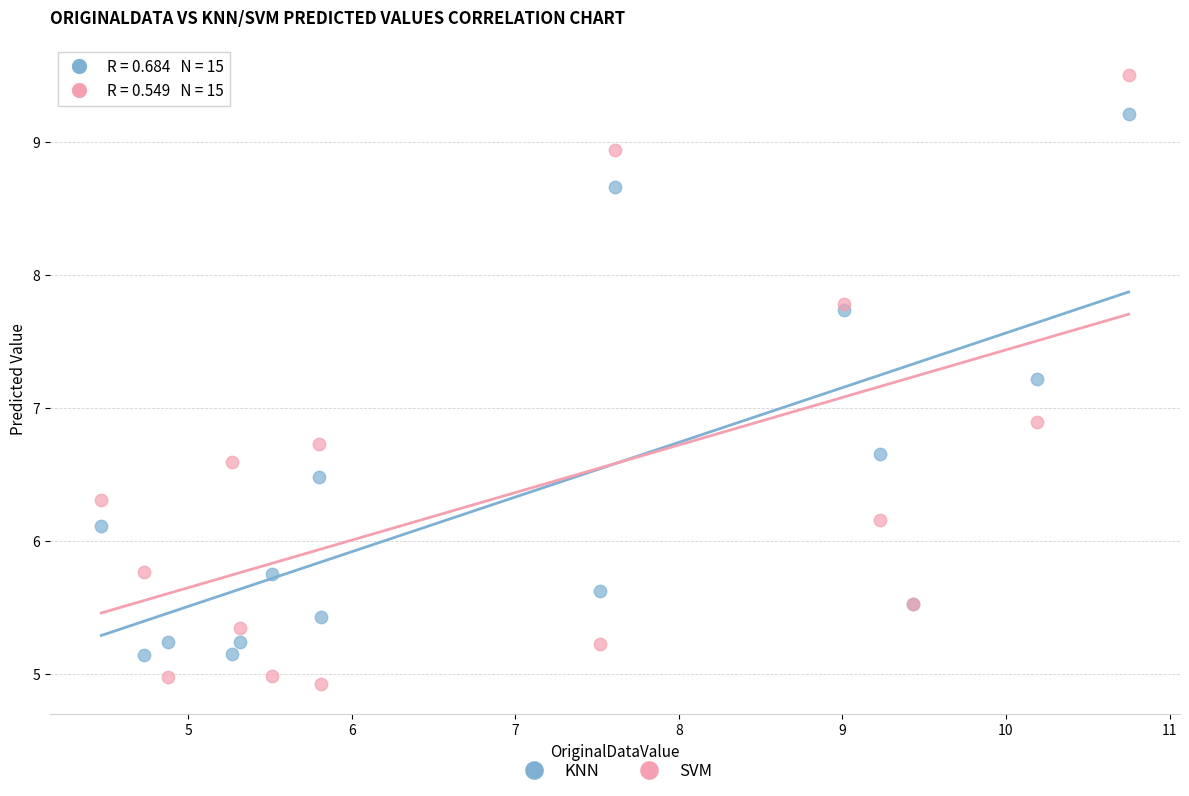

Which series has the widest spread of Y values?

SVM